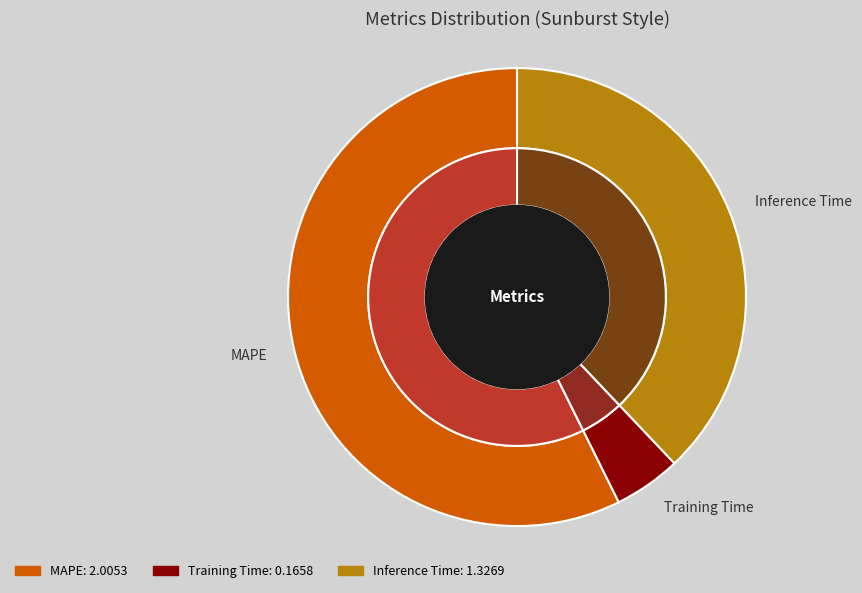

Combined, do Training Time and MAPE account for over 50%?

Yes